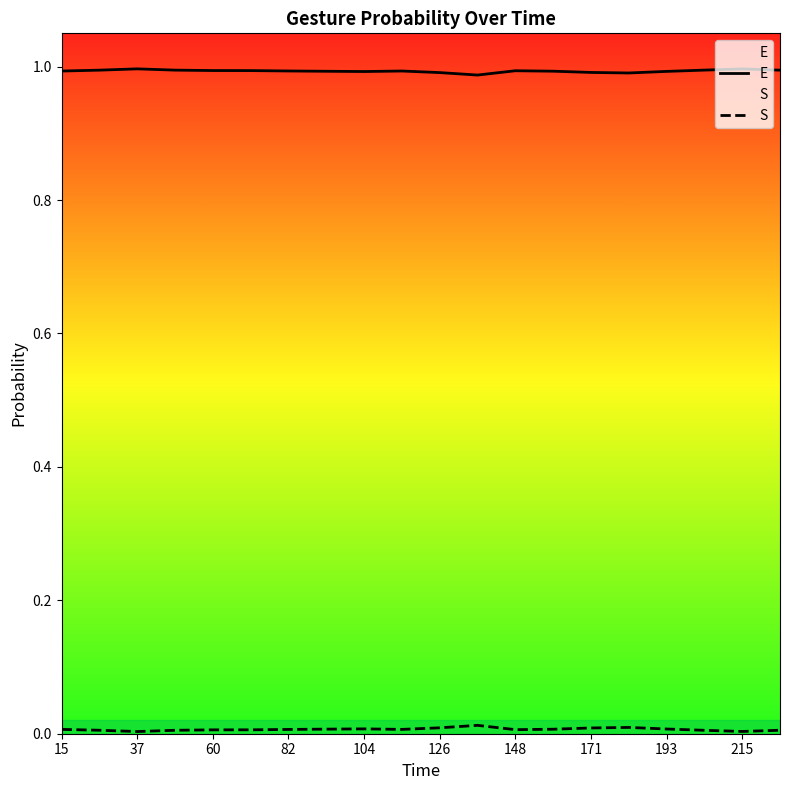

List the series in order of their peak value, highest first.

E, S